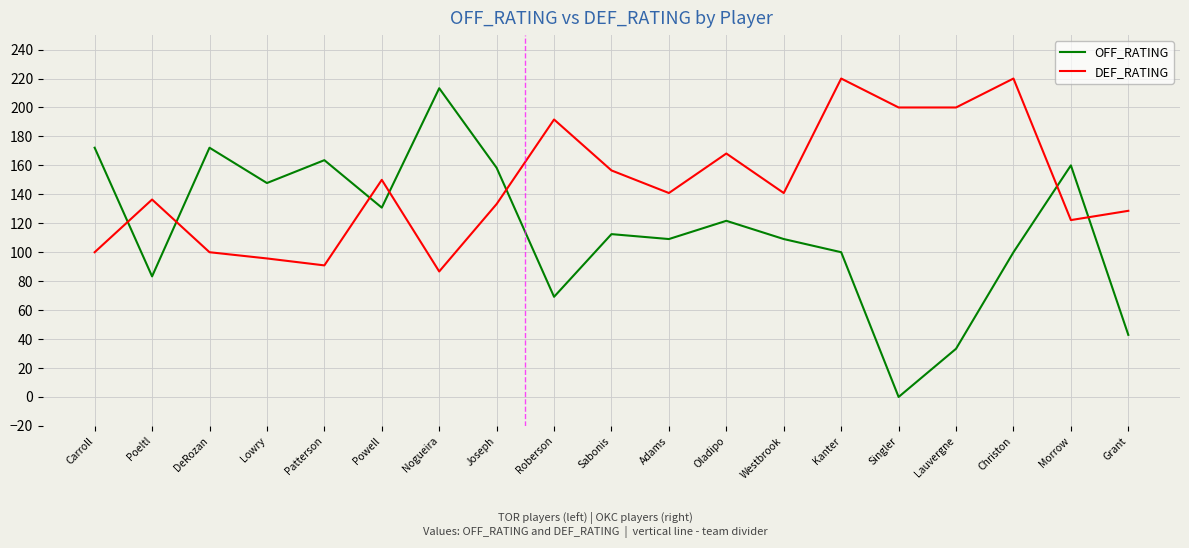

Where do DEF_RATING and OFF_RATING first cross each other?

Carroll and Poeltl